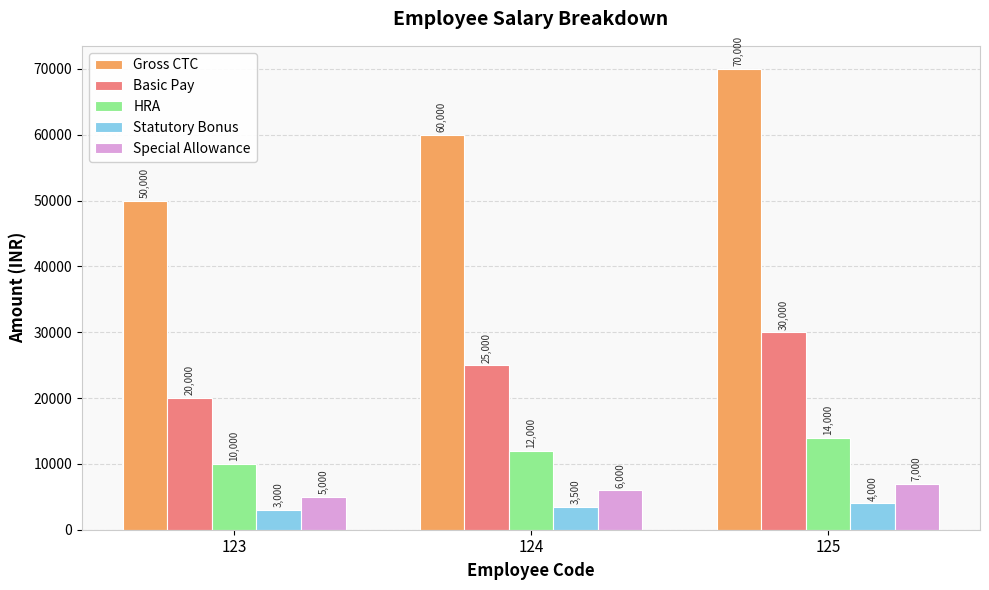

Which label corresponds to the largest value in the chart?

125